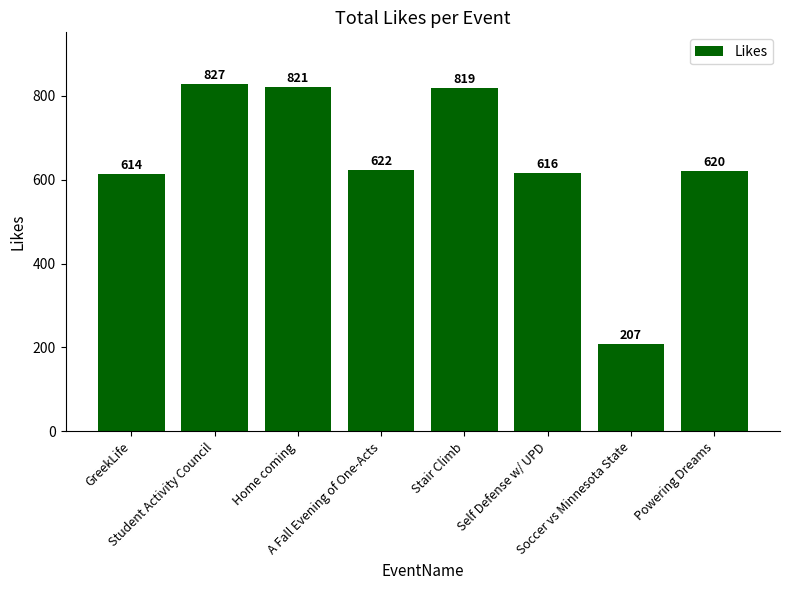

Reading right to left, transcribe all the data shown in this chart.

620	207	616	819	622	821	827	614